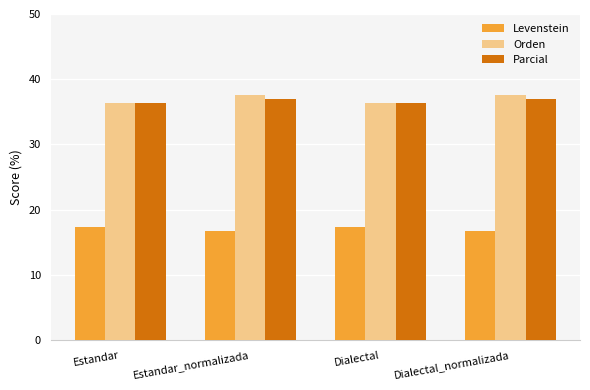

What is the label of the 2nd bar from the left?

Estandar_normalizada